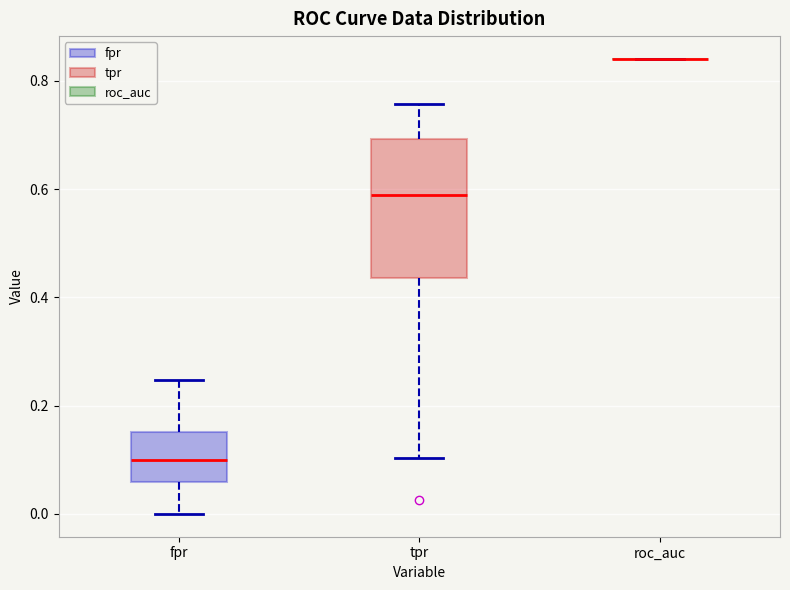

Reading left to right, read every box against the y-axis: the position of its median line, the range the box covers, and the ends of its whiskers. The values are not printed on the chart, so give them approximately, as read against the axis.

fpr: median 0.10, box 0.06 to 0.16, whiskers 0.00 to 0.24
tpr: median 0.58, box 0.44 to 0.70, whiskers 0.10 to 0.76
roc_auc: box collapsed to a line at 0.84, whiskers 0.84 to 0.84